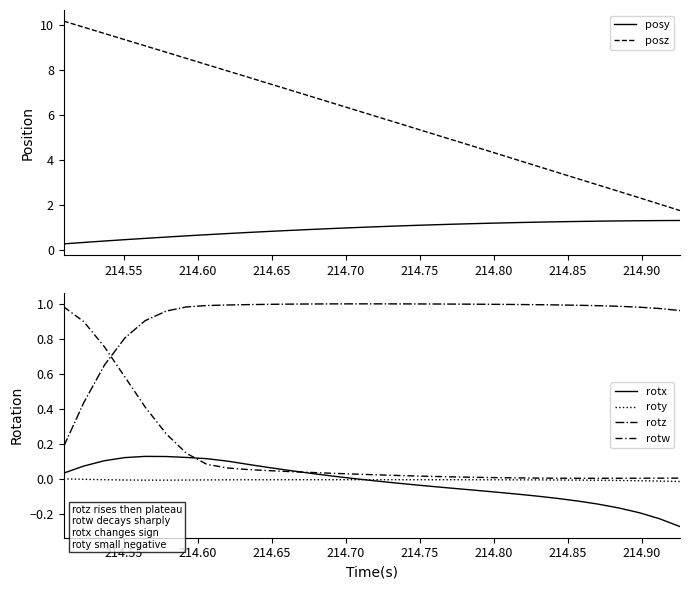

How many categories are shown in the chart?

31